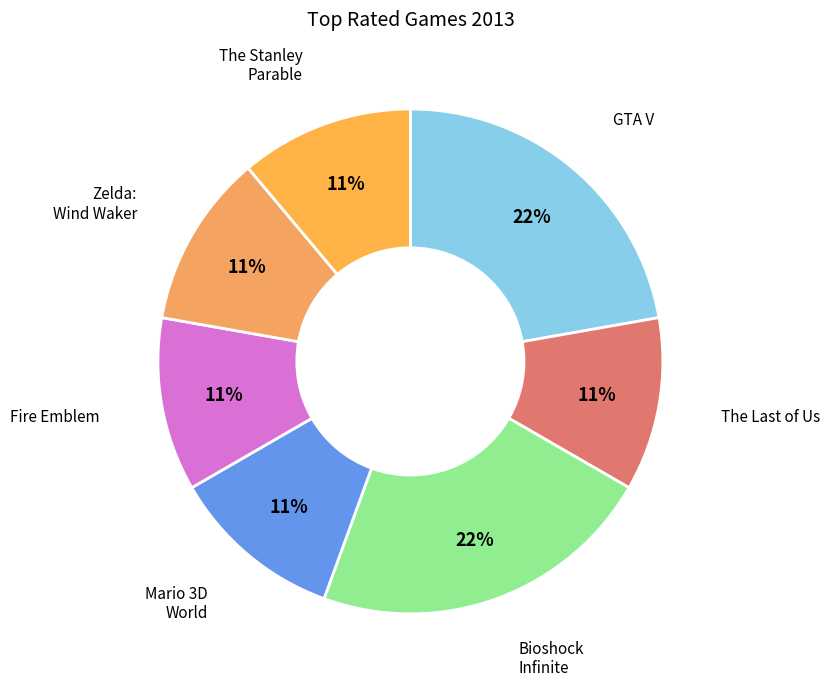

To the nearest percent, what is the difference between the largest and smallest slice percentages?

11%